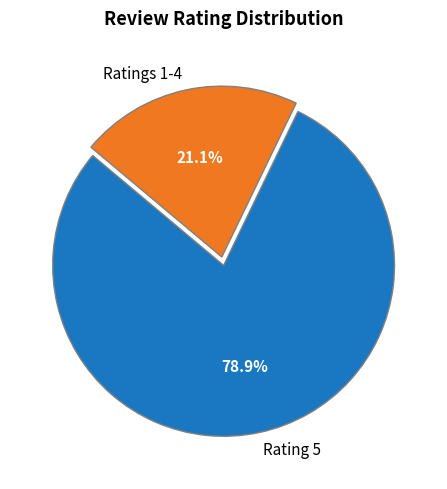

What is the total percentage of Rating 5 and Ratings 1-4?

100.0%